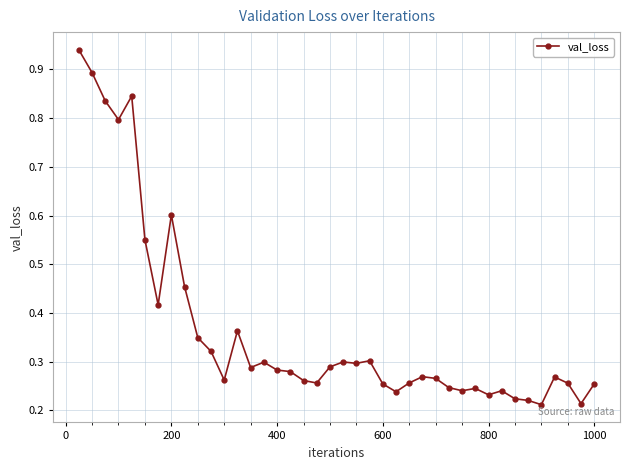

How many lines are shown in the chart?

1